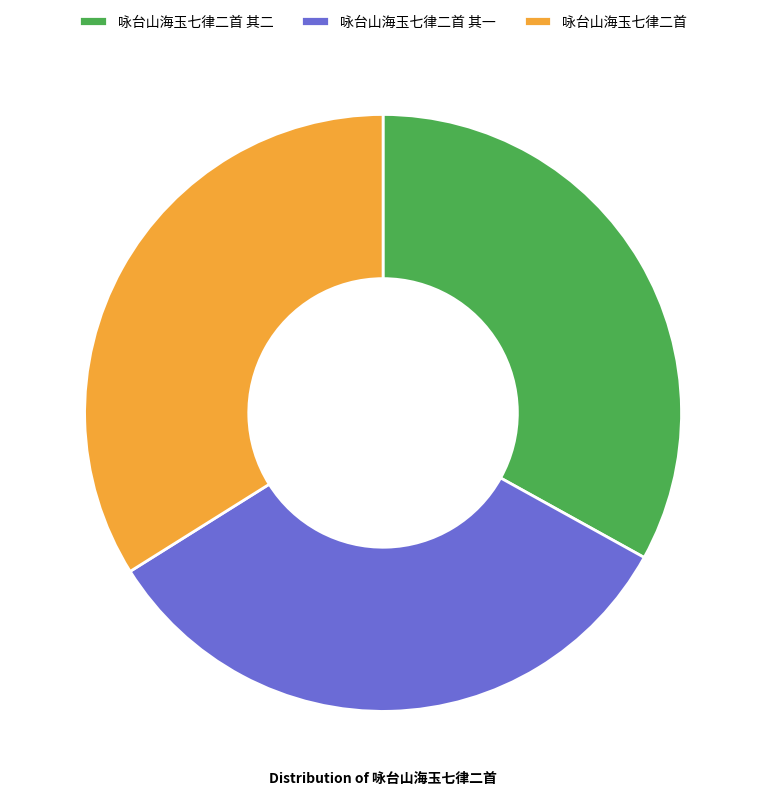

Approximately how many times larger is the value at 咏台山海玉七律二首 其一 compared to 咏台山海玉七律二首 其二?

1.0